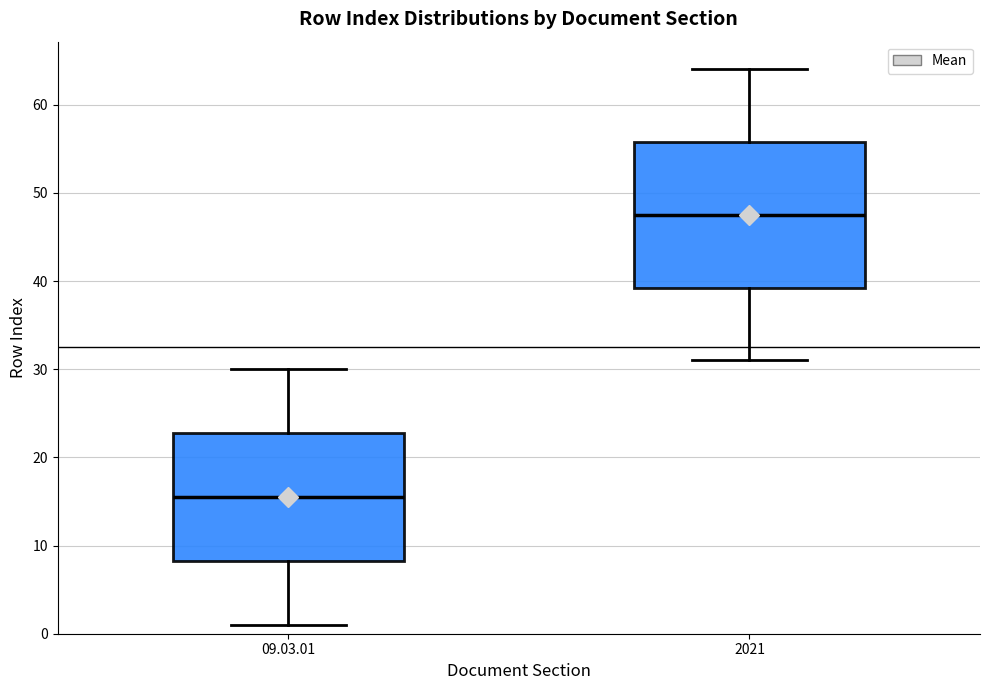

Reading left to right, transcribe this box plot: for each box, give where its median line is, the range the box spans, and where its two whiskers end, as read against the y-axis. The values are not printed on the chart, so give them approximately, as read against the axis.

09.03.01: median 16, box 8 to 23, whiskers 1 to 30
2021: median 48, box 39 to 56, whiskers 31 to 64